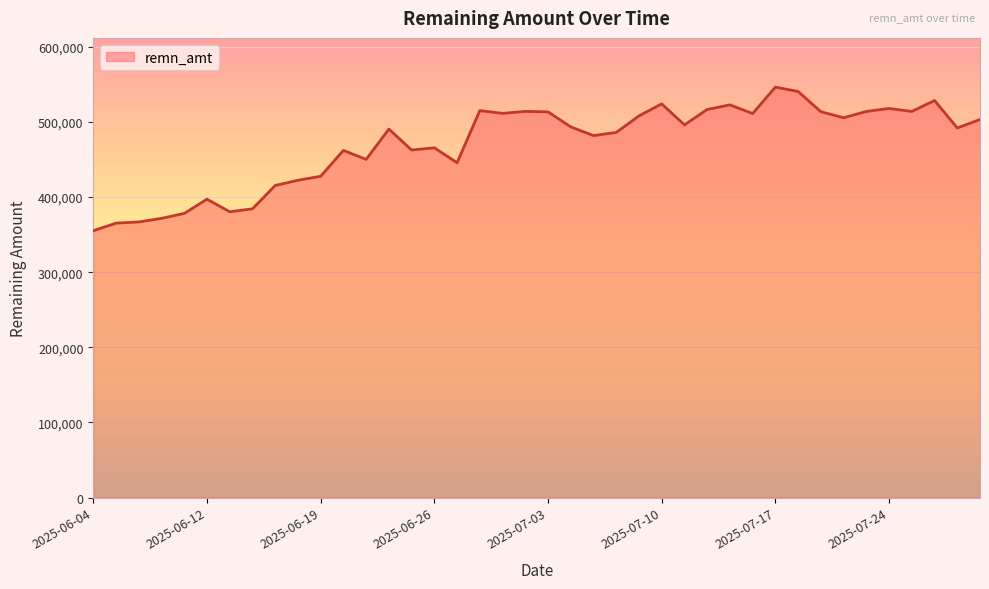

What is the smallest value displayed?

355292